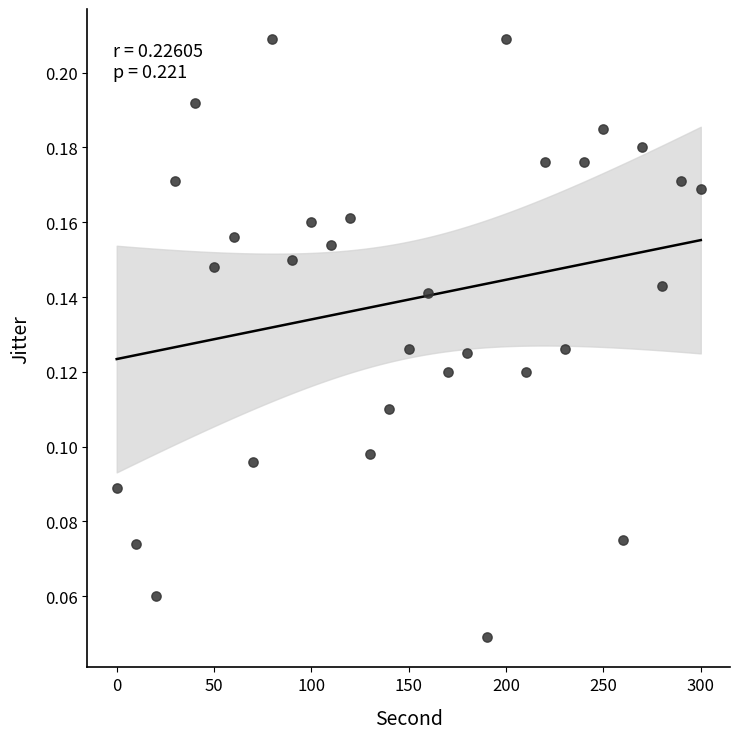

What is the range of X values (max minus min)?

300.0